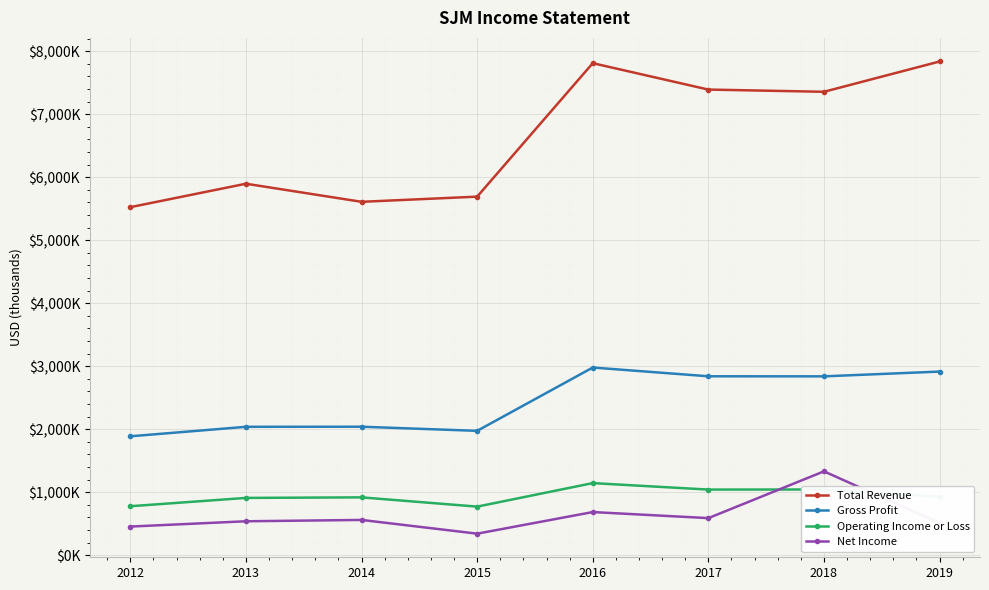

At which category does Total Revenue reach its first local valley?

2014